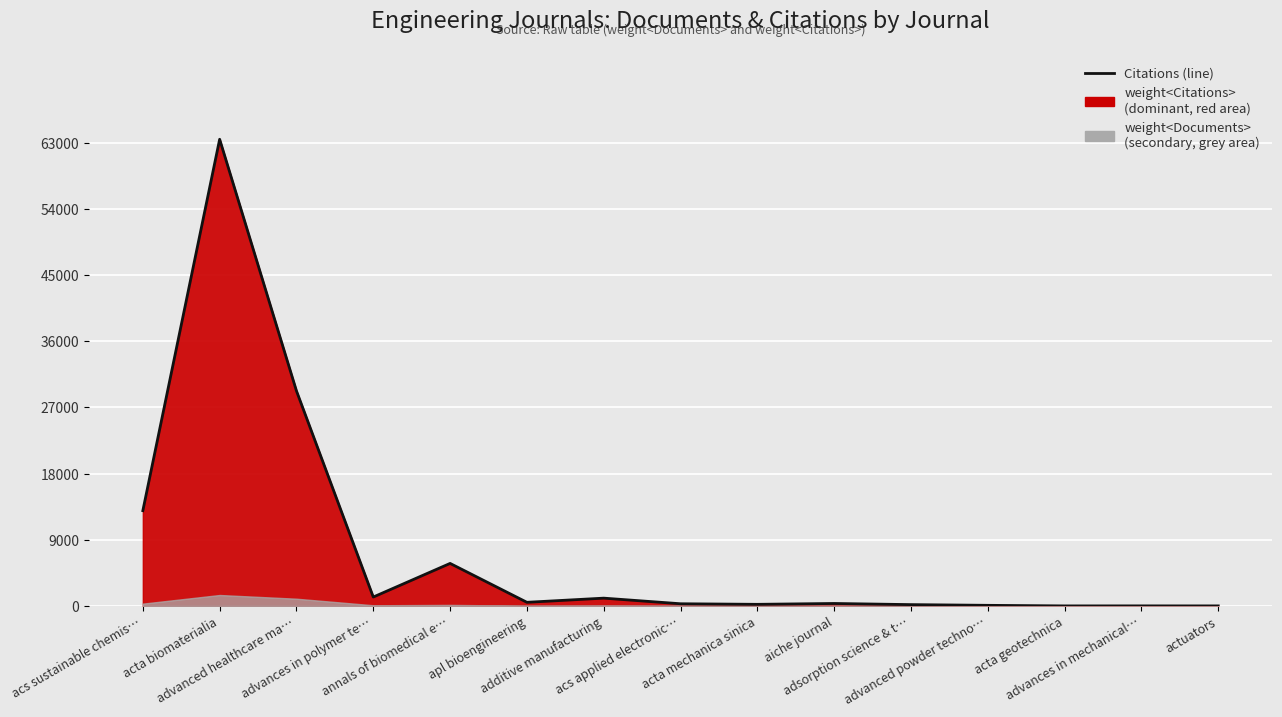

What is the label of the 14th point from the right?

acta biomaterialia